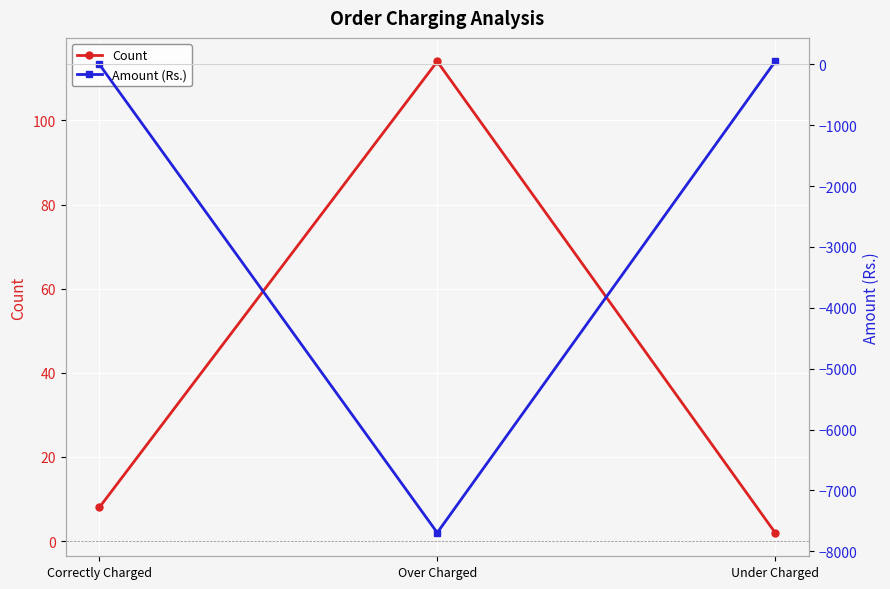

Which series has the largest total across all categories?

Count